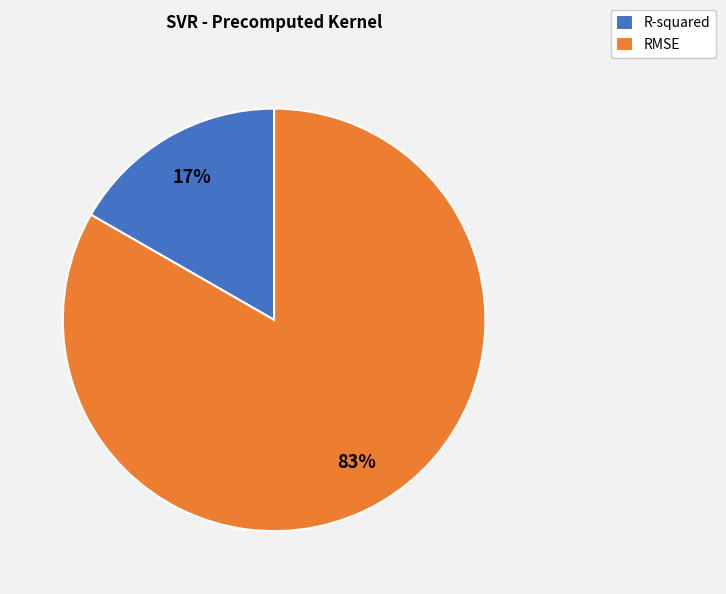

Which category accounts for the majority?

RMSE